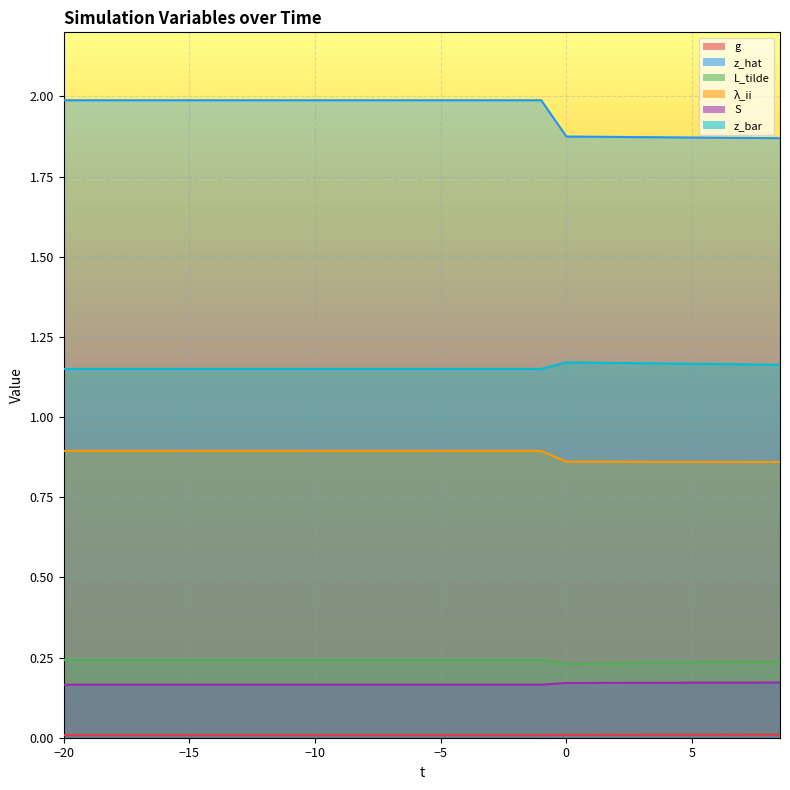

At which label does z_bar reach its minimum?

-20.0